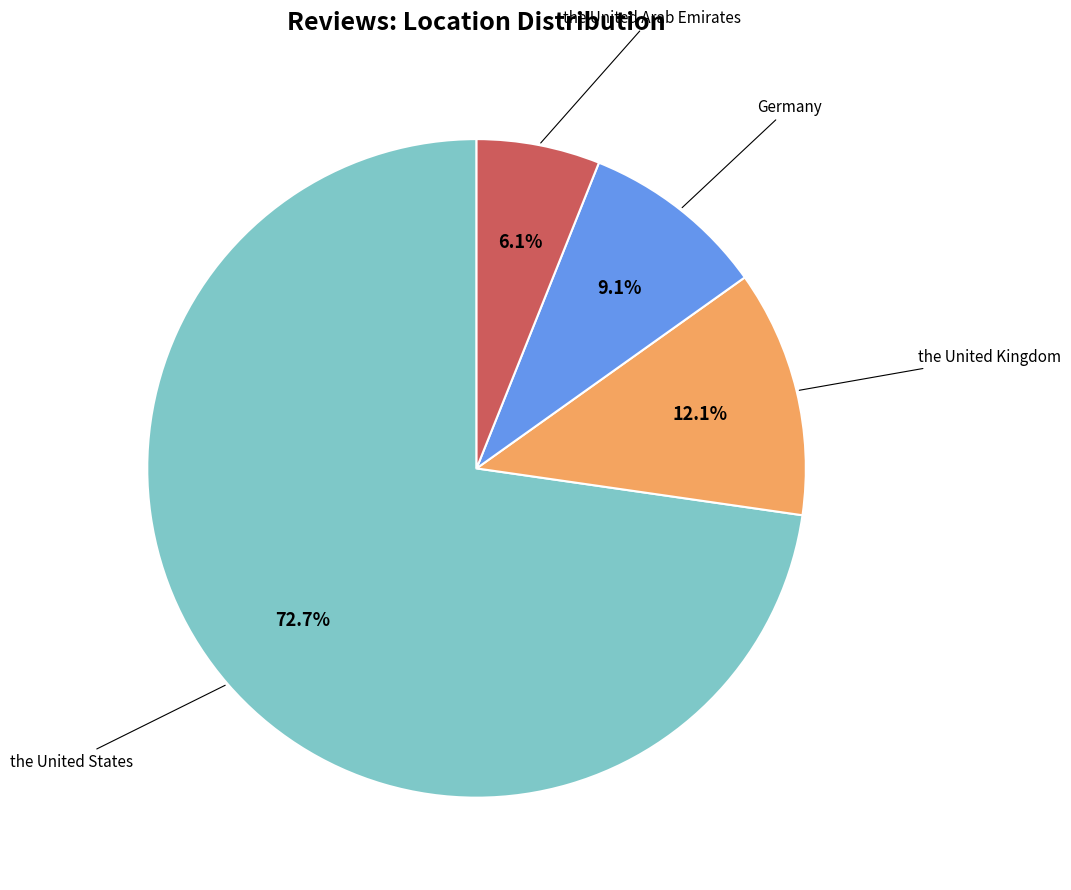

Count the number of slices in the pie.

4